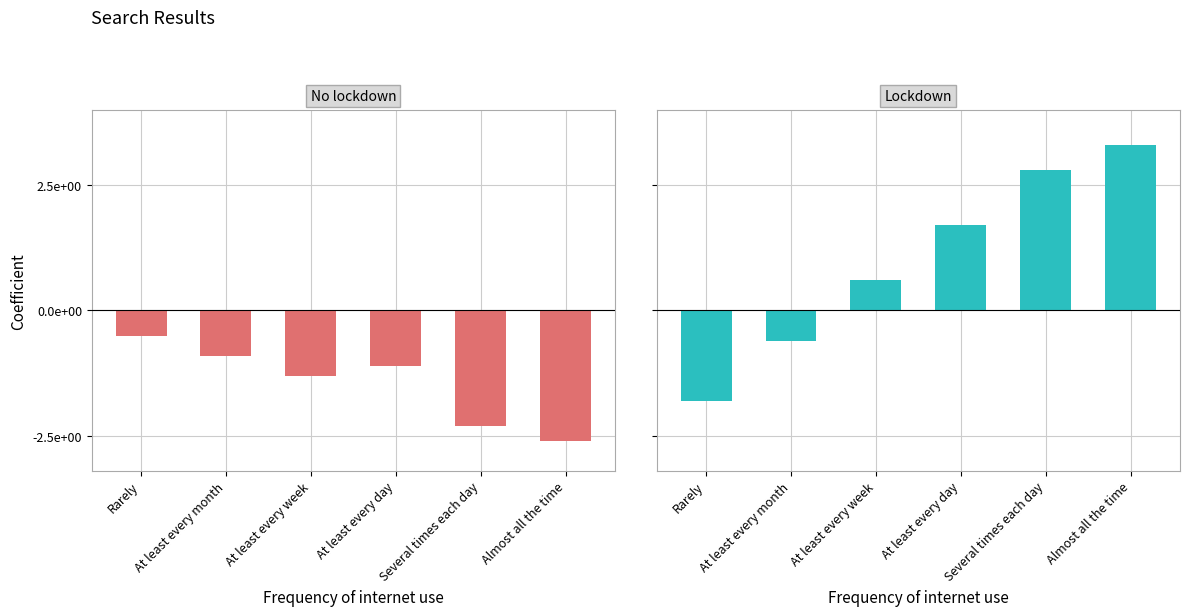

Which series has the largest total across all categories?

Lockdown